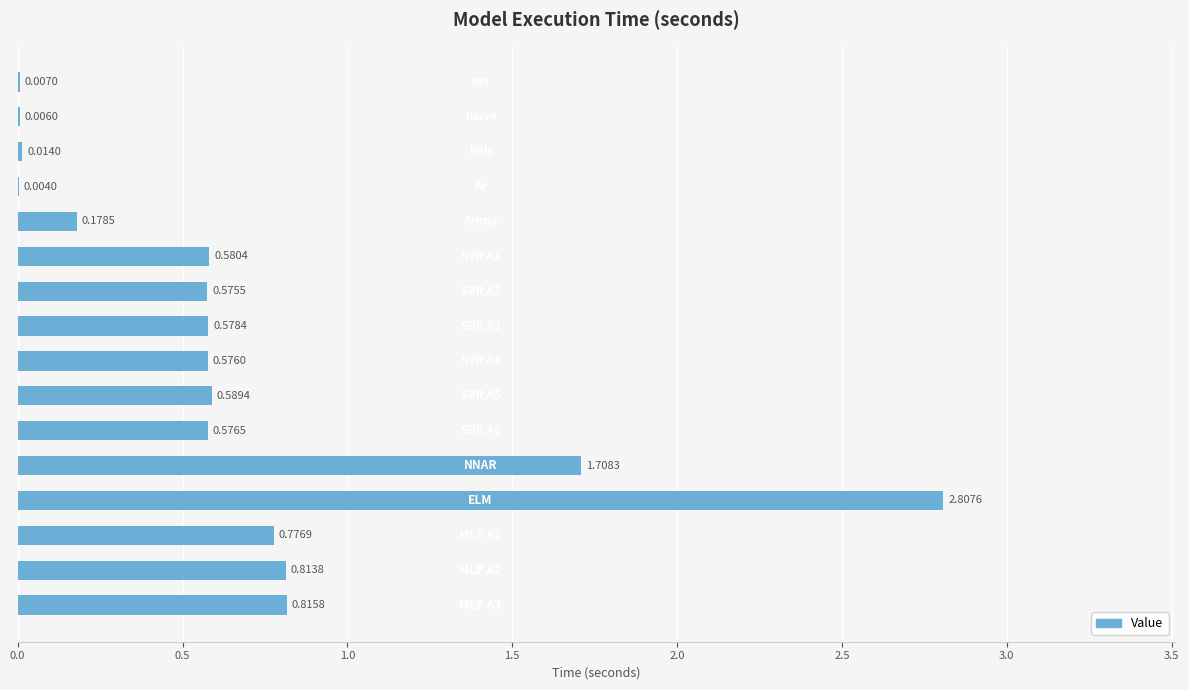

What is the sum of all values?

10.6